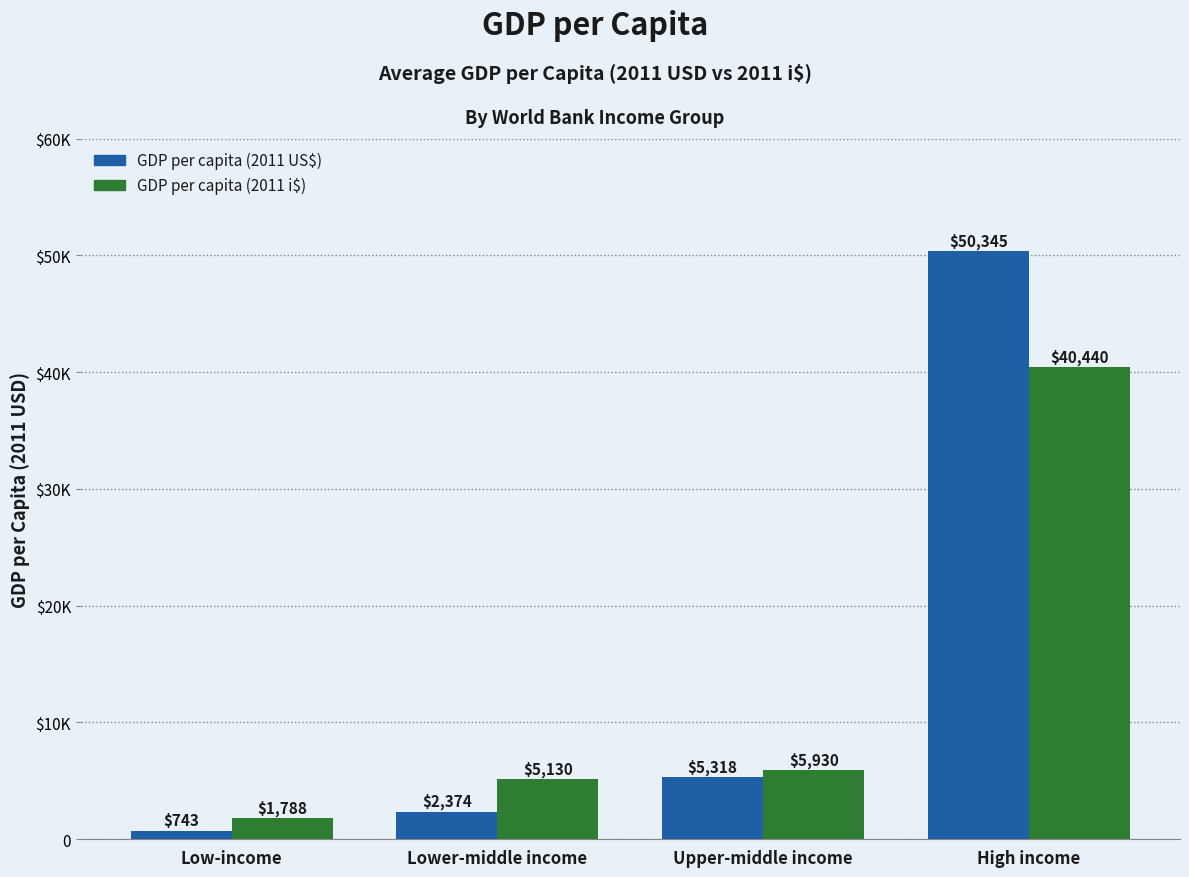

Does the chart contain any negative values?

No